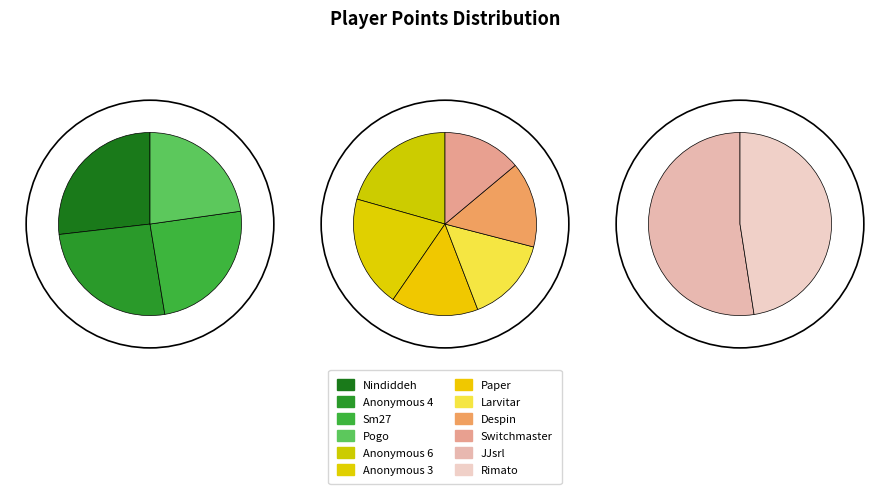

To the nearest percent, what is the difference between the largest and smallest slice percentages?

6%